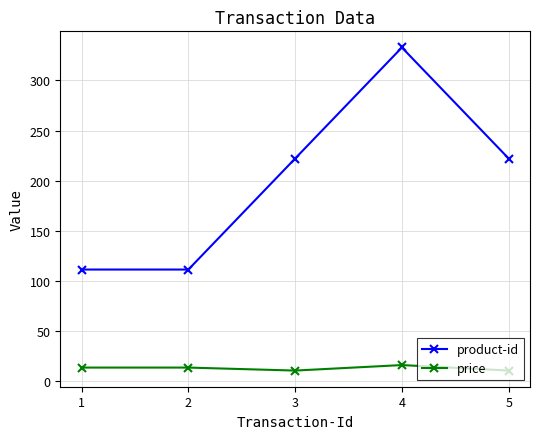

What is the average value of the price series?

12.3